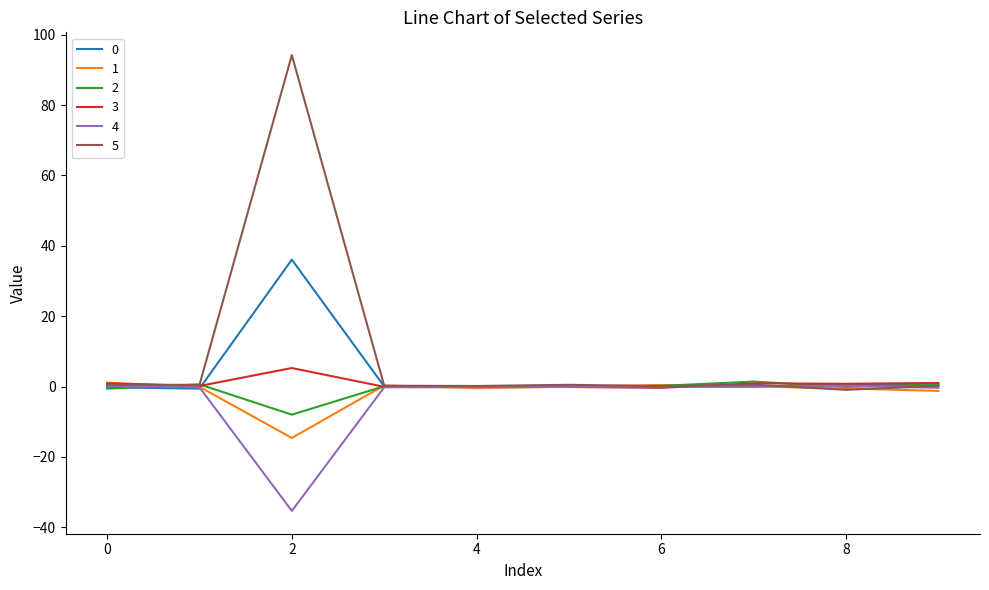

Which series has the widest spread of values?

5